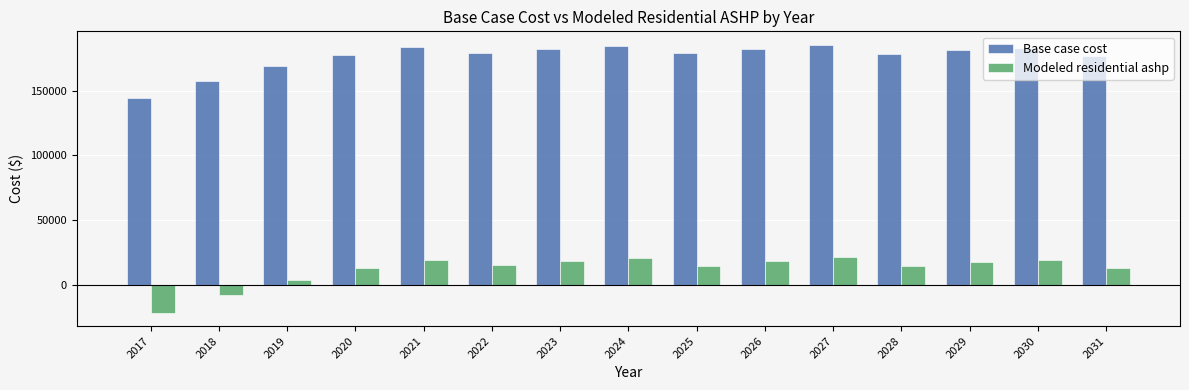

Between 2025 and 2029, which series saw the biggest shift?

Modeled residential ashp